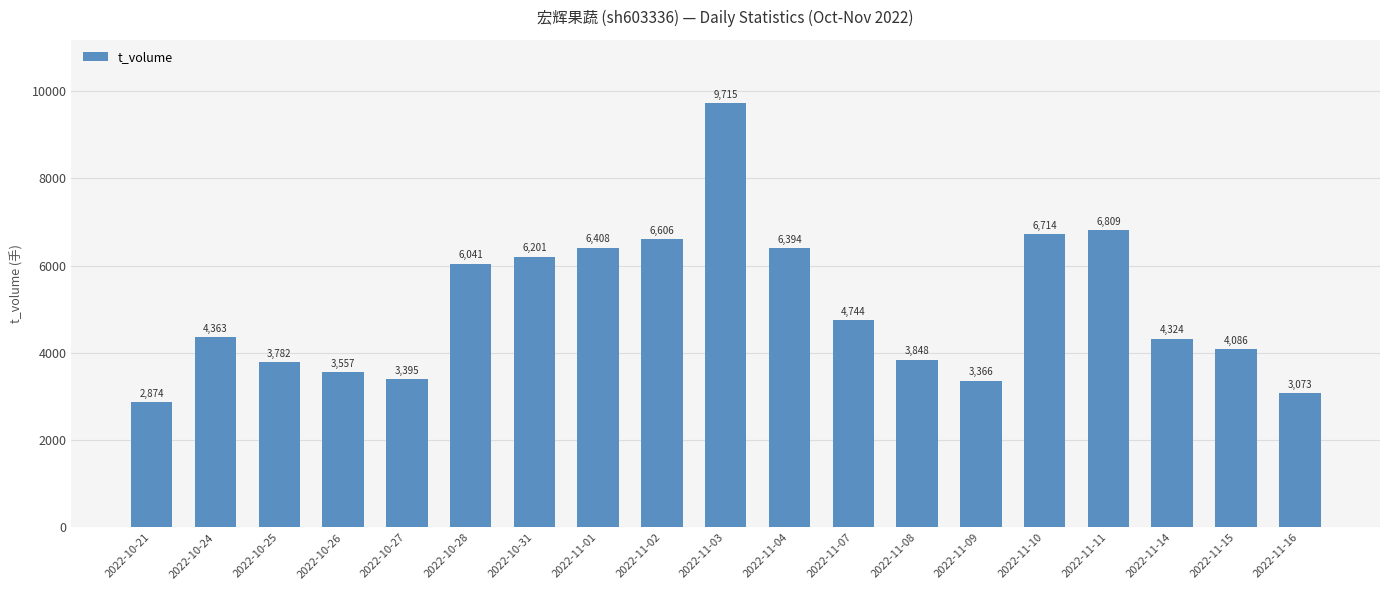

Reading left to right, transcribe all the data shown in this chart.

2022-10-21=2874	2022-10-24=4363	2022-10-25=3782	2022-10-26=3557	2022-10-27=3395	2022-10-28=6041	2022-10-31=6201	2022-11-01=6408	2022-11-02=6606	2022-11-03=9715	2022-11-04=6394	2022-11-07=4744	2022-11-08=3848	2022-11-09=3366	2022-11-10=6714	2022-11-11=6809	2022-11-14=4324	2022-11-15=4086	2022-11-16=3073